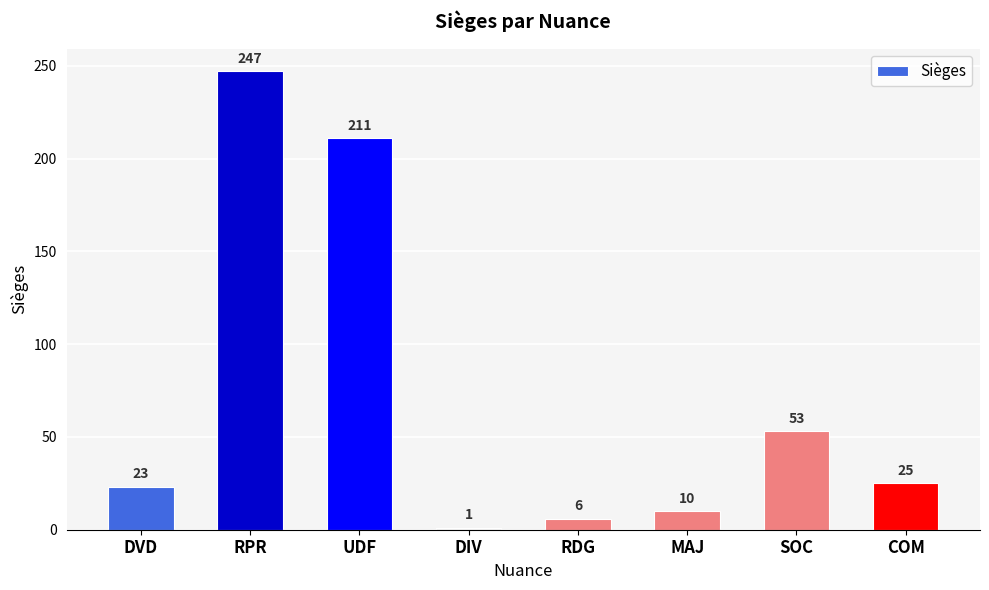

Is it true that the value at DVD is 31?

False